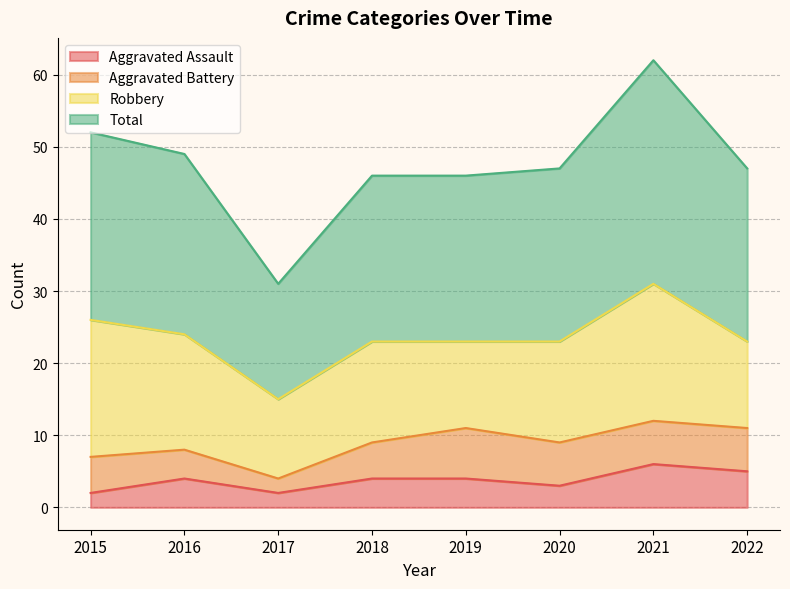

What is the approximate value of Aggravated Assault at 2021?

6